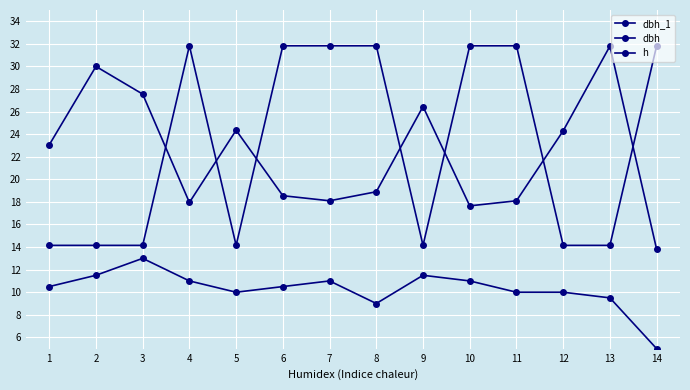

What is the value of the h point at the 3rd from the left?

13.0